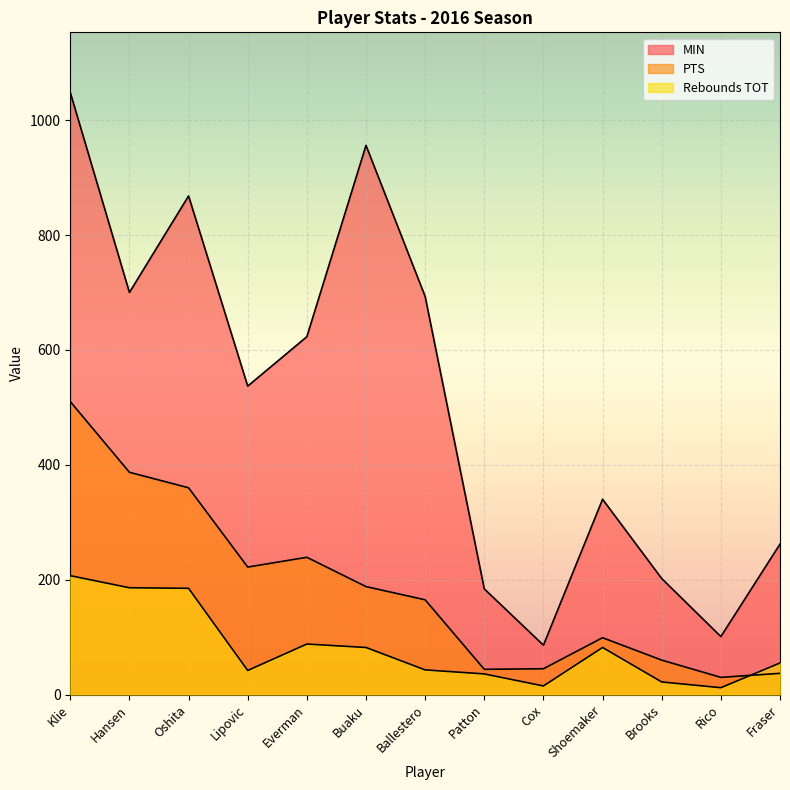

What is the difference between the PTS values at Buaku and Hansen?

199